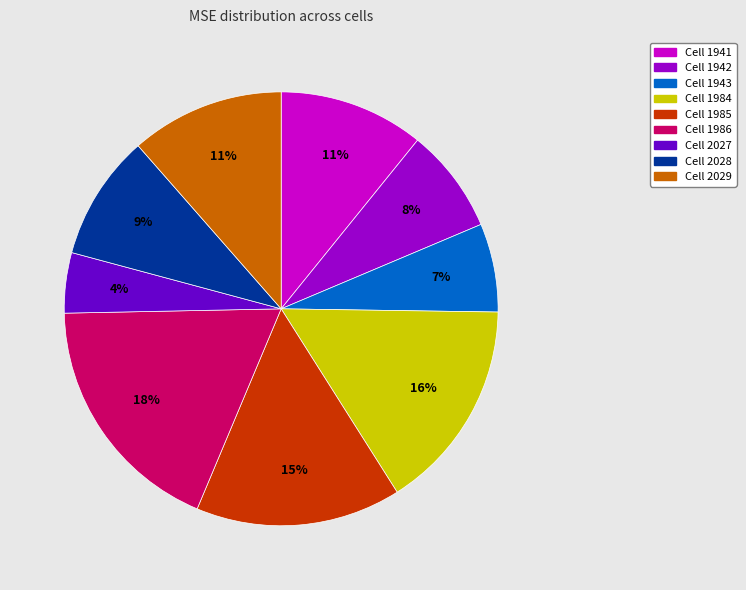

Is there a majority slice in this chart?

No